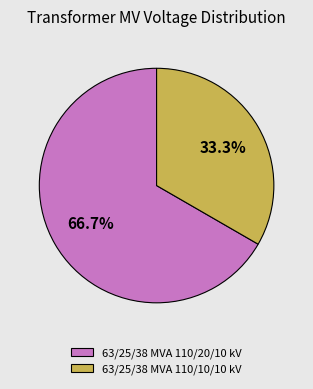

To the nearest percent, what is the average slice percentage?

50%